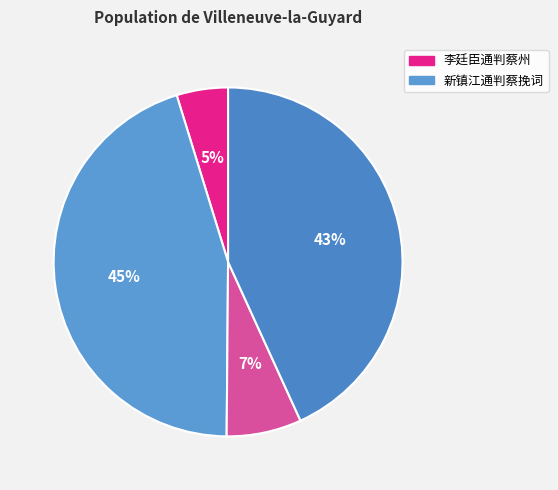

How many slices are in this pie chart?

4